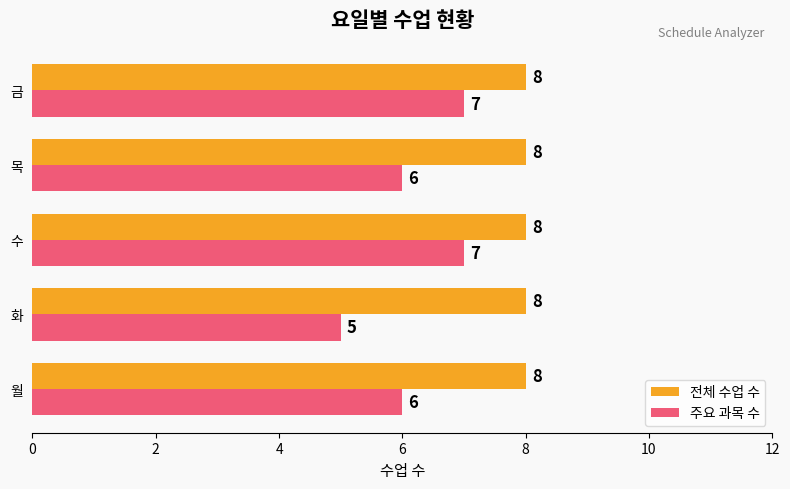

Rank the series at 화 from highest to lowest value.

전체 수업 수, 주요 과목 수